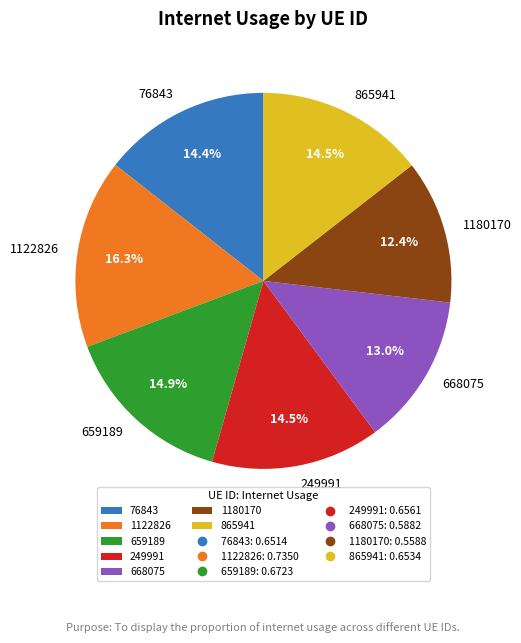

Does any single category account for the majority?

No